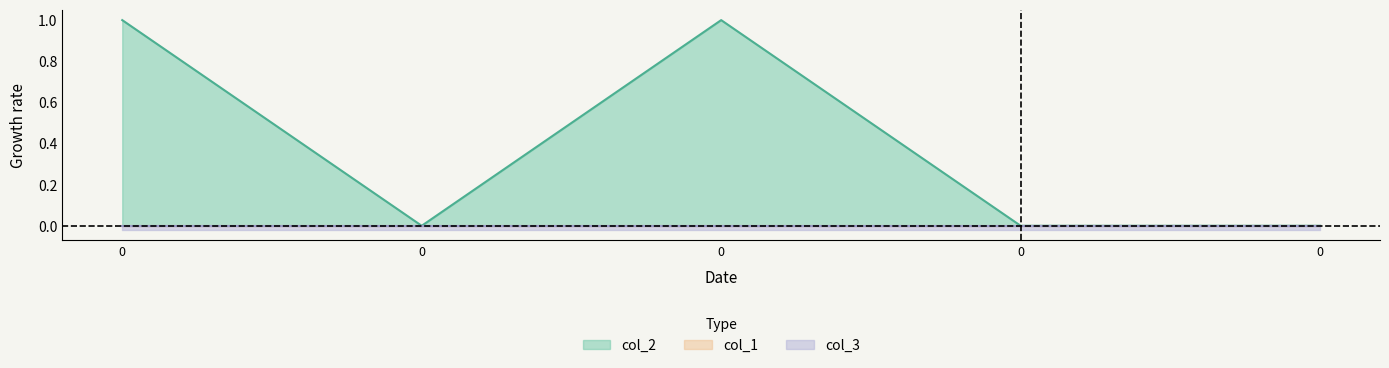

How many lines are shown in the chart?

3